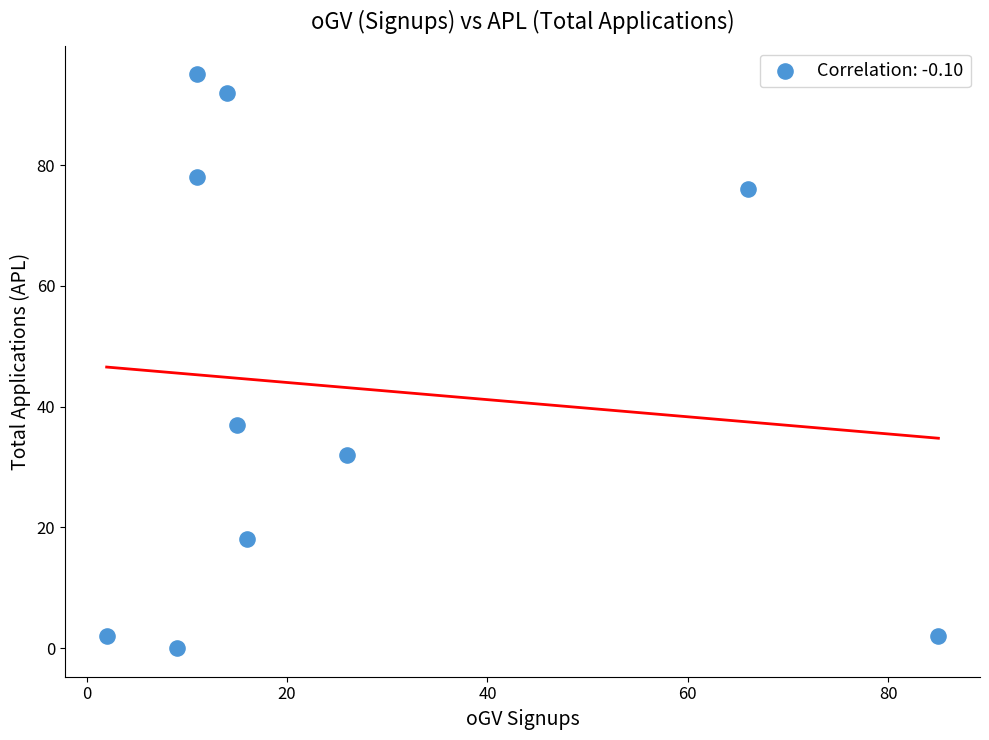

What is the range of X values (max minus min)?

83